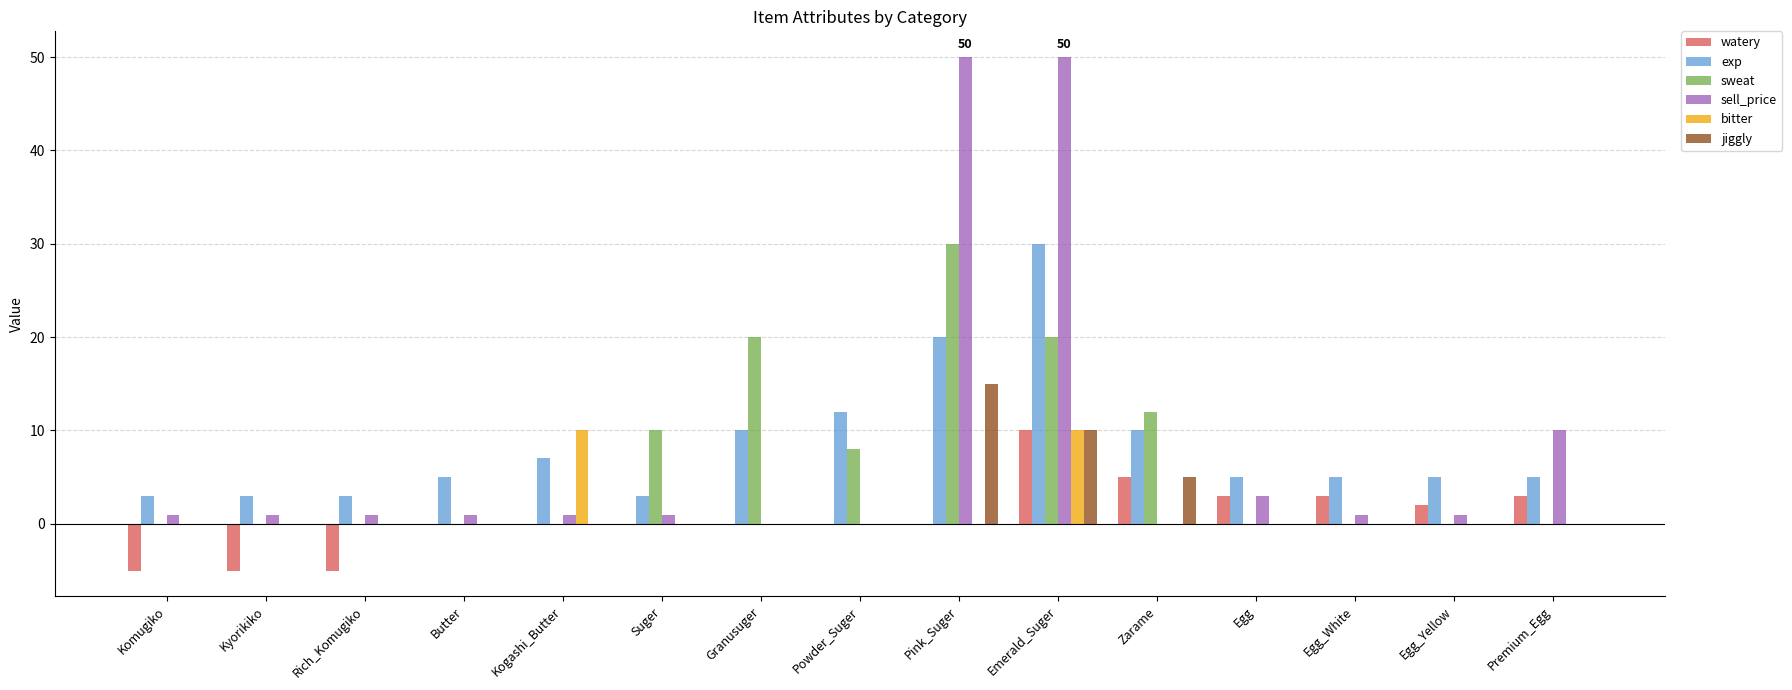

Is it true that exp equals 3 at Rich_Komugiko?

True